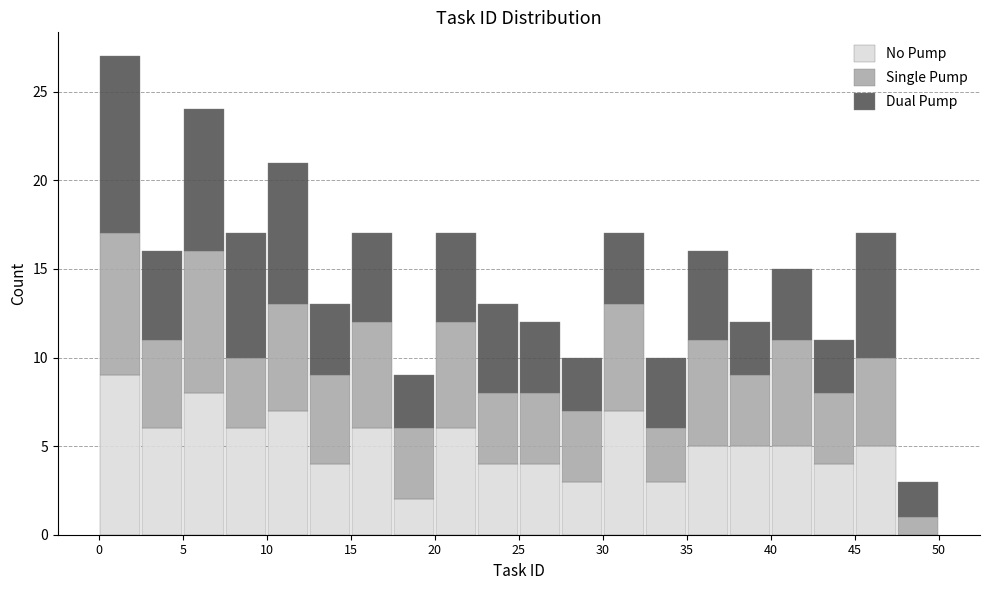

Which range on the x-axis has the tallest stacked bar (by total height)?

0.0 to 2.5